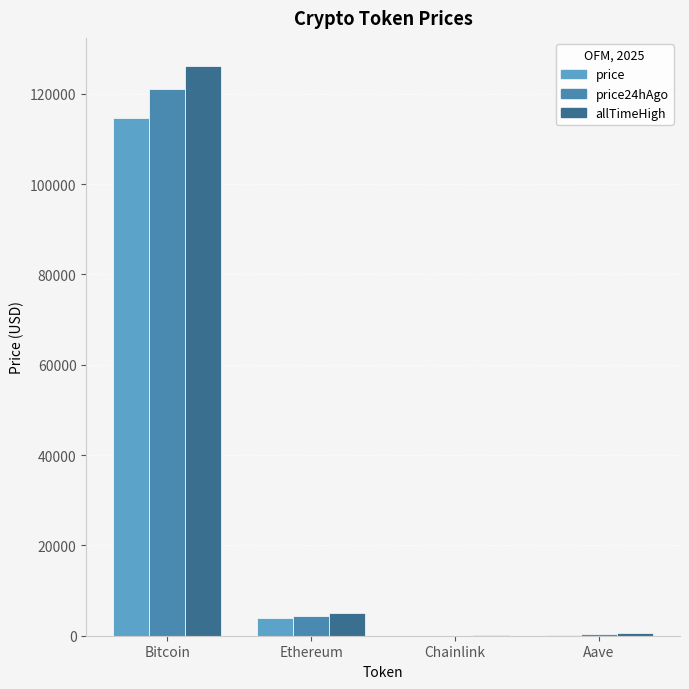

What is the difference between the second highest and minimum values in the price24hAgo series?

4319.0